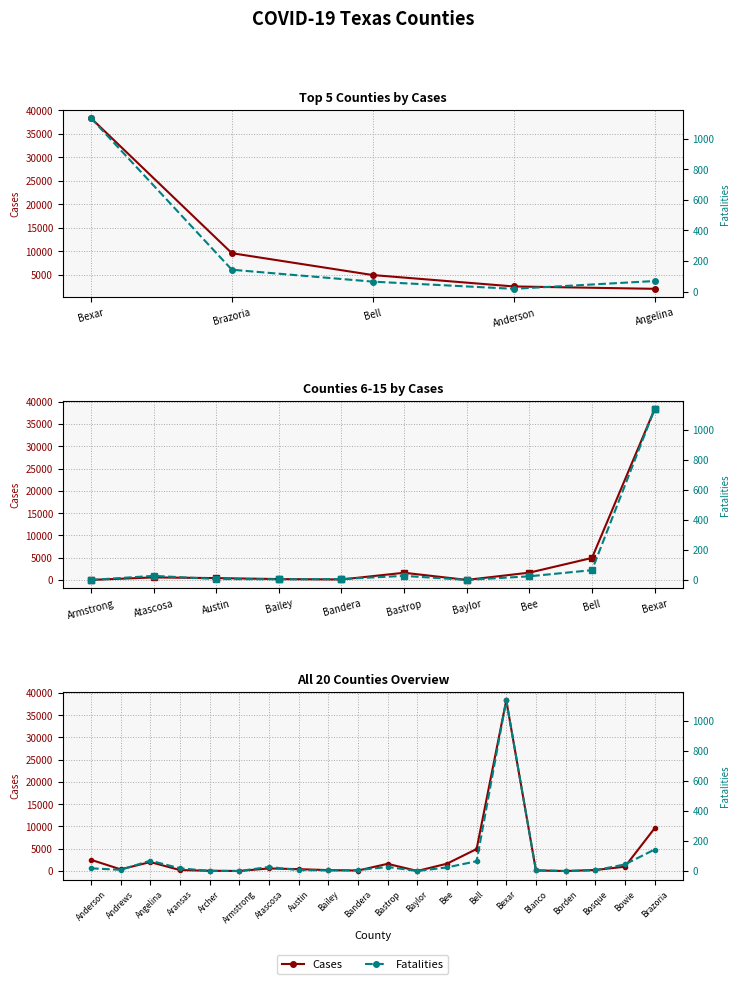

What is the value of the Cases point at the 2nd from the left?

377